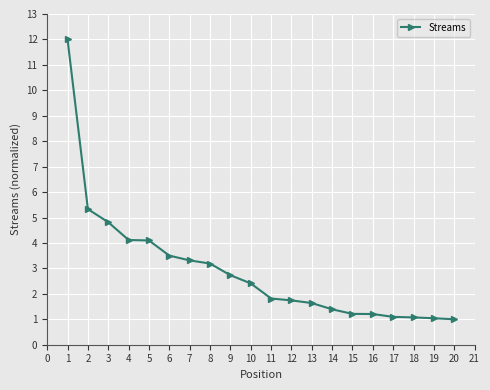

What is the sum of all values?

58.7